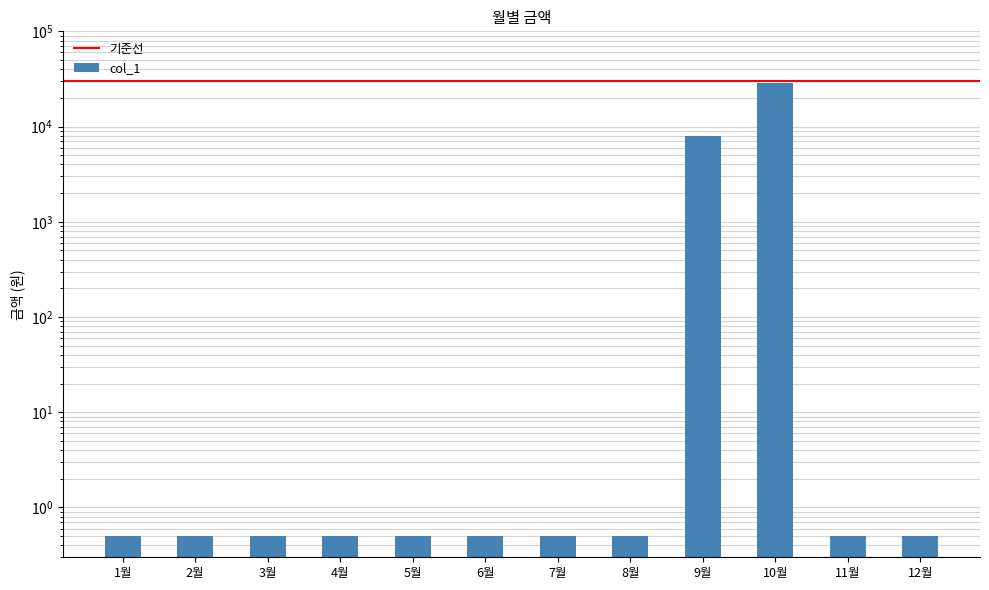

Count the number of data series in this chart.

1